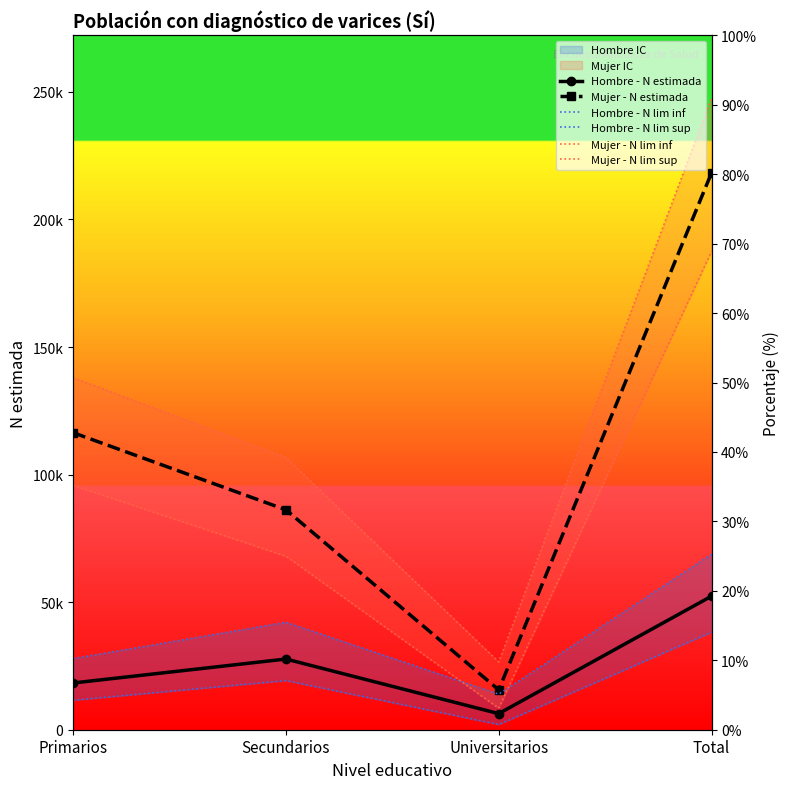

What is the sum of the Mujer - N estimada values at Universitarios and Total?

233885